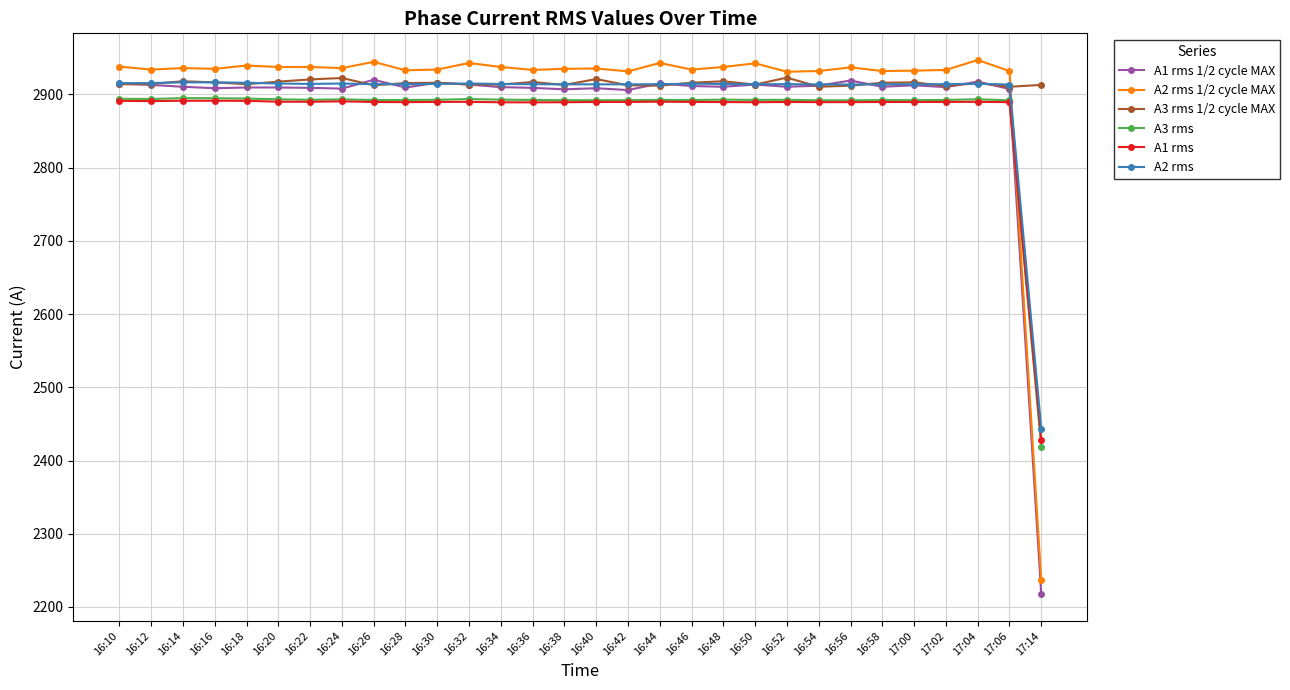

What is the greatest value displayed?

2947.0